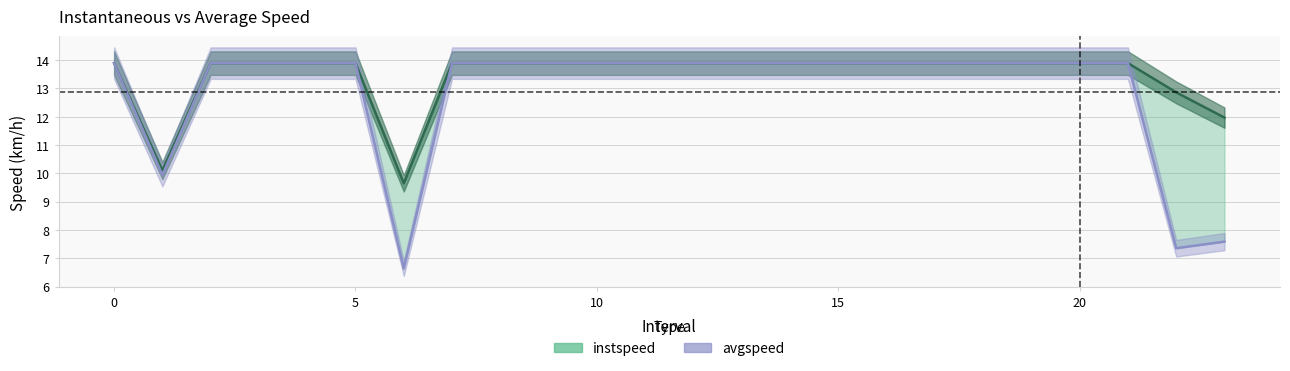

List the labels in order of instspeed value, largest first.

0, 2, 3, 4, 5, 7, 8, 9, 10, 11, 12, 13, 14, 15, 16, 17, 18, 19, 20, 21, 22.0, 23.0, 1.0, 6.0